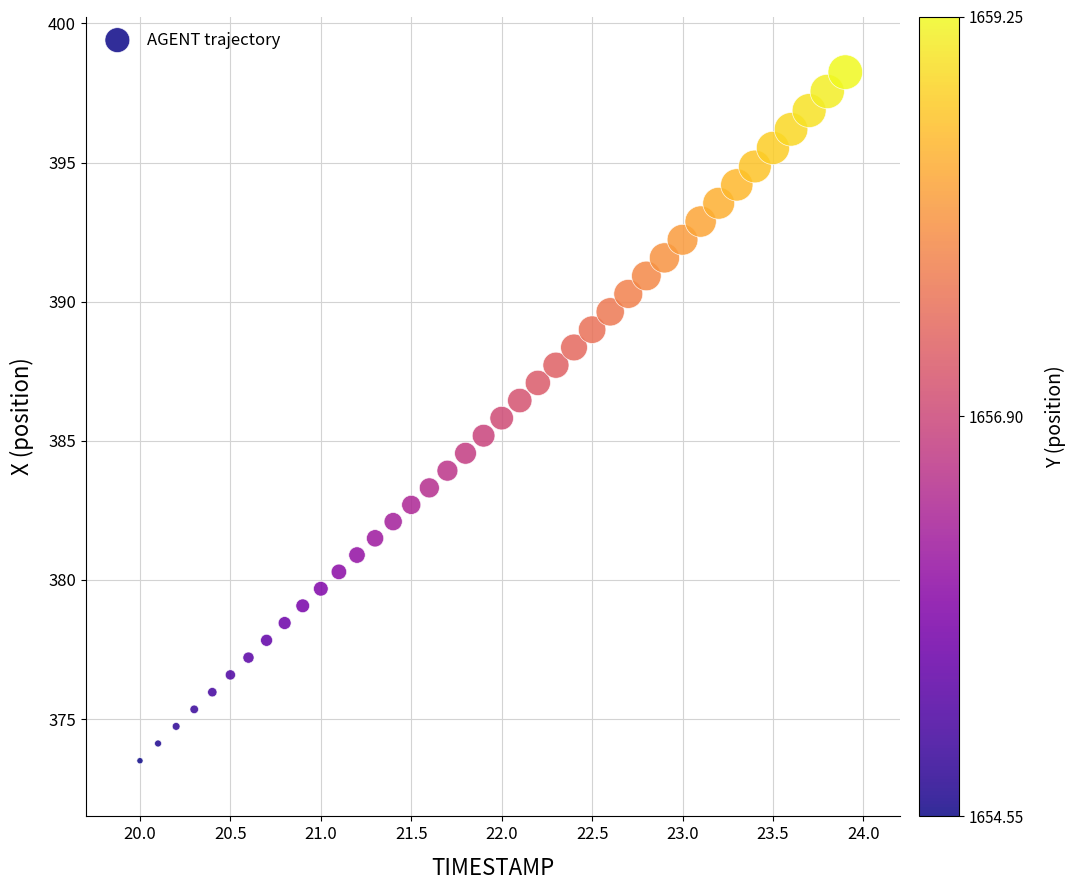

What is the range of Y values (max minus min)?

24.7